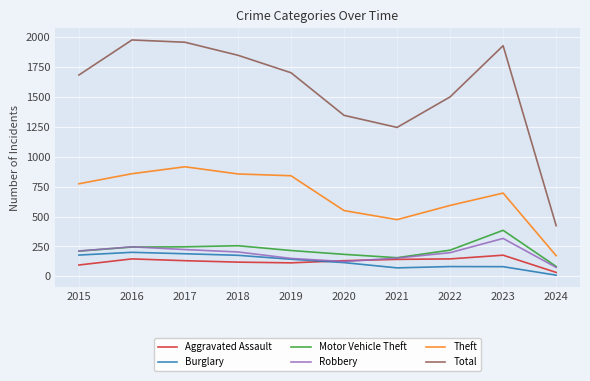

What is the lowest value of the Robbery series?

75